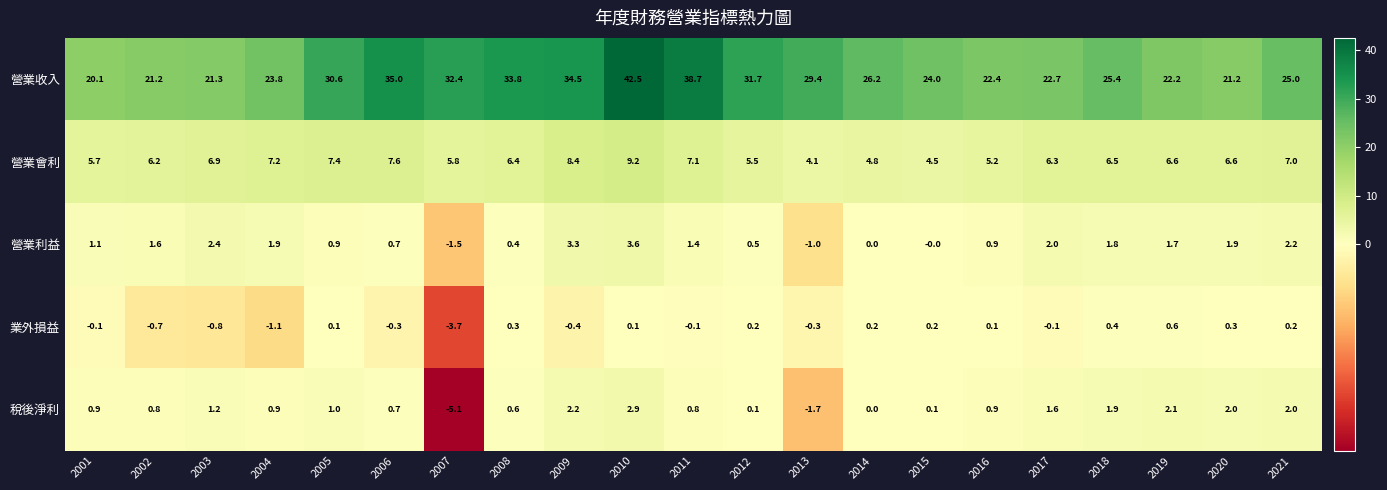

Which series changed the most between 2013 and 2014?

營業收入